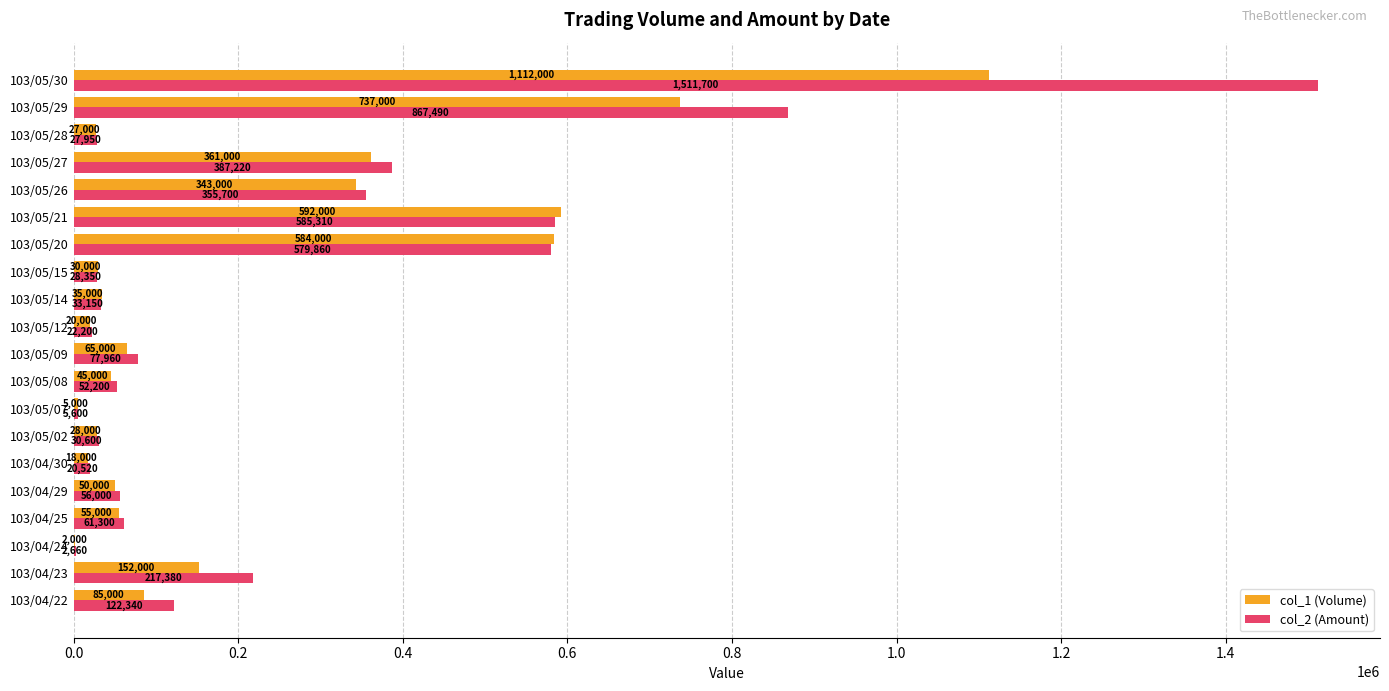

What is the maximum value for col_1 (Volume)?

1112000